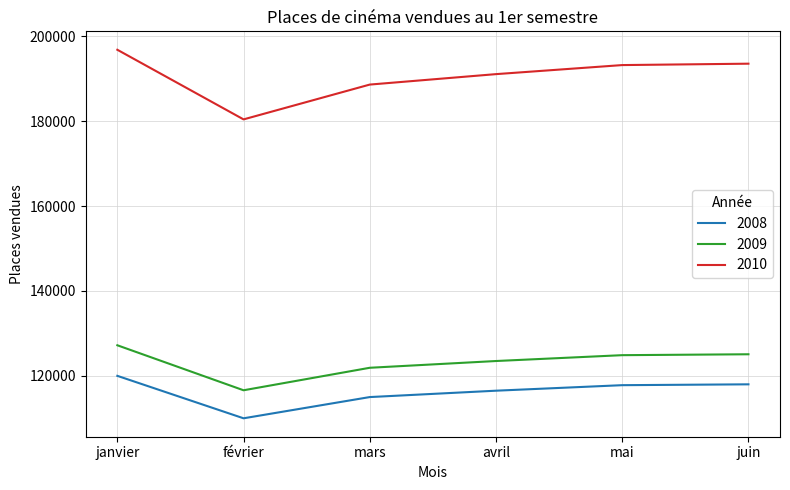

At which label does 2010 reach its peak?

janvier